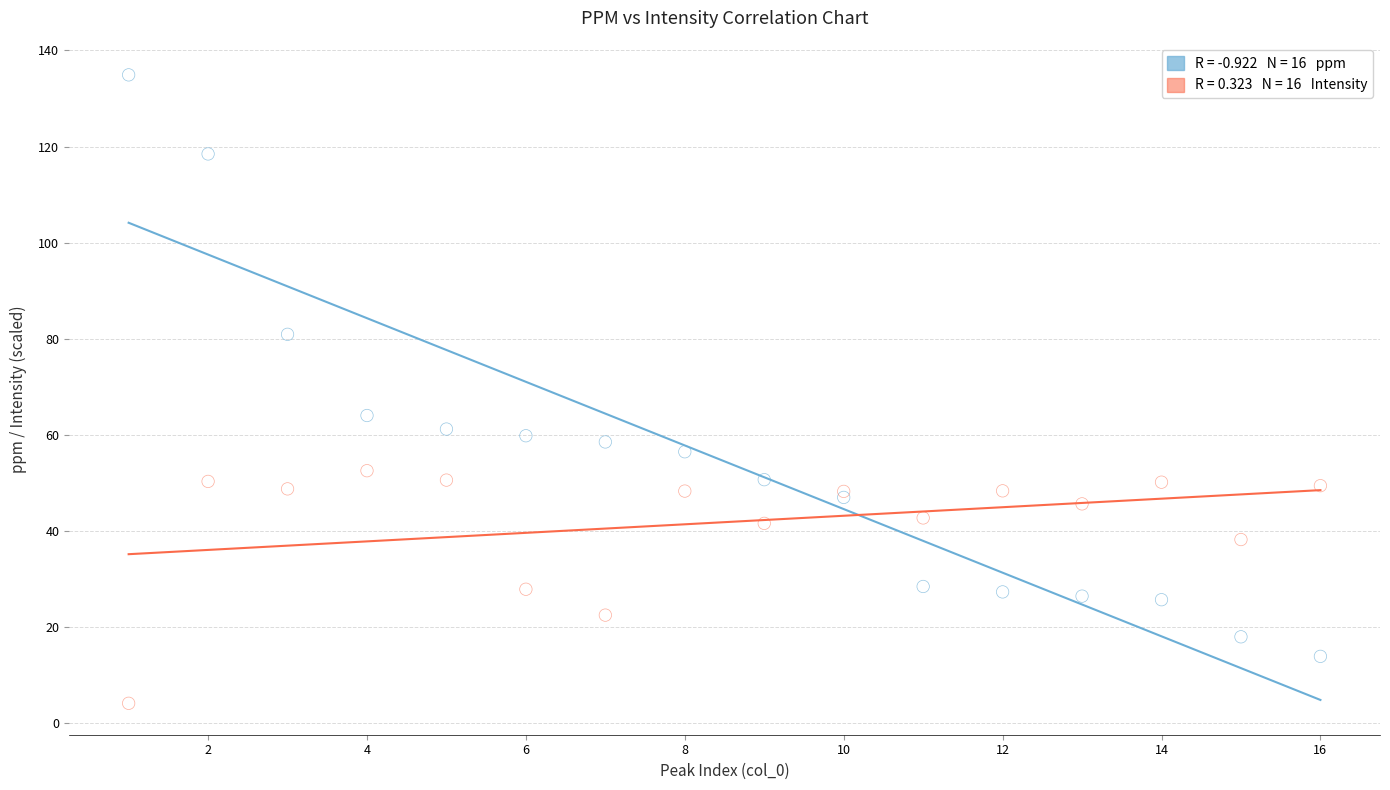

Across all series, what Y value is closest to 69?

64.1